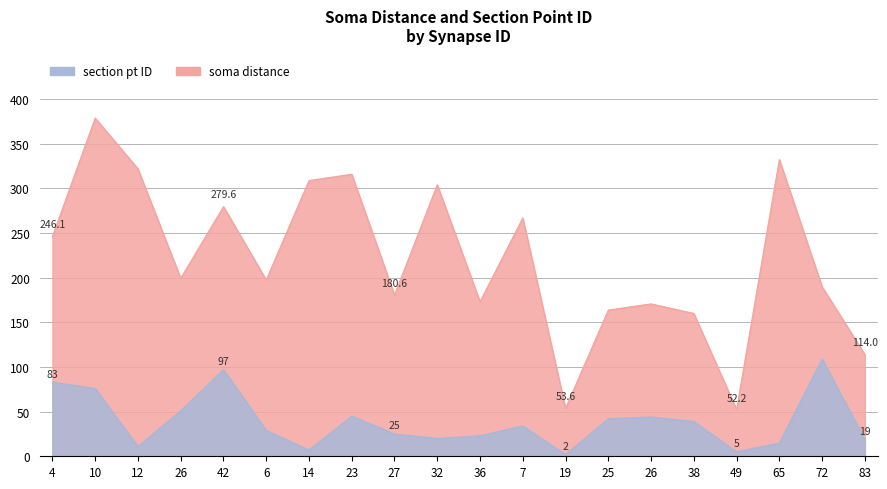

What is the highest value of the section pt ID series?

109.0